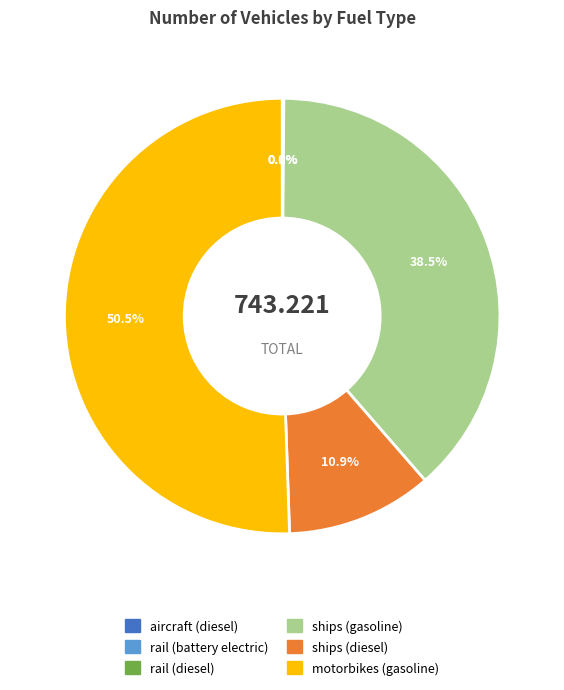

Is there a majority slice in this chart?

Yes